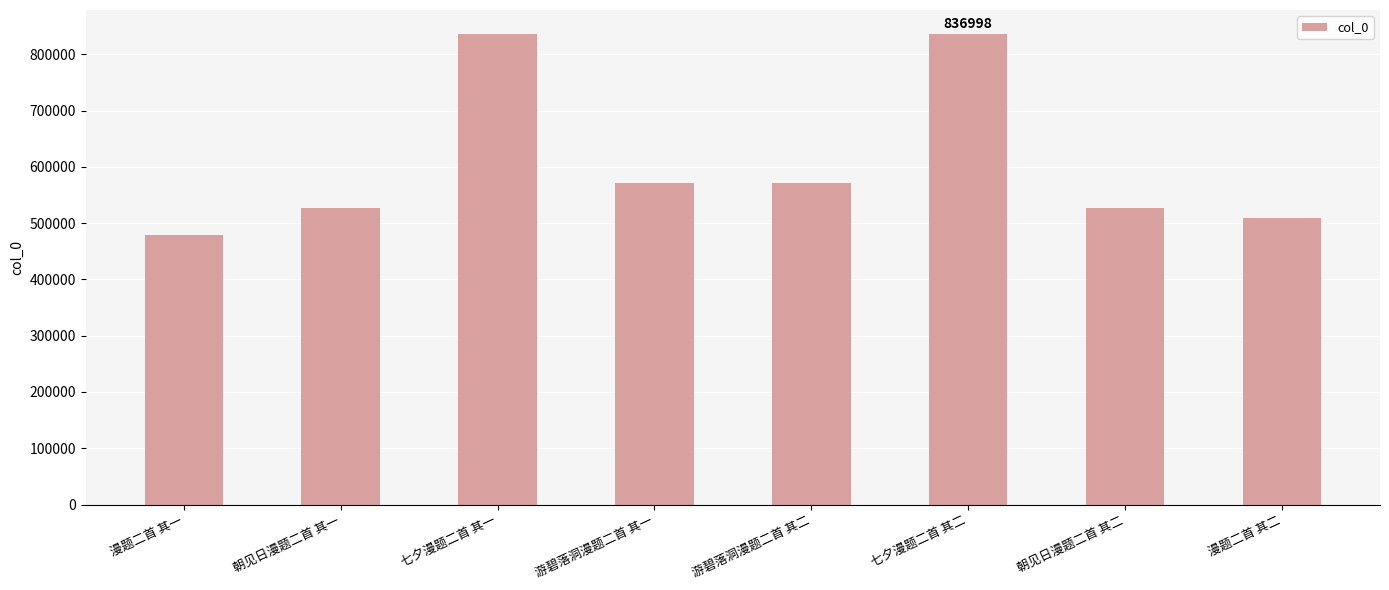

What is the maximum value shown in the chart?

836998